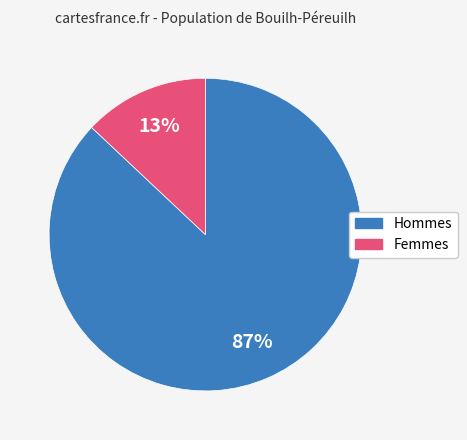

How many slices are in this pie chart?

2